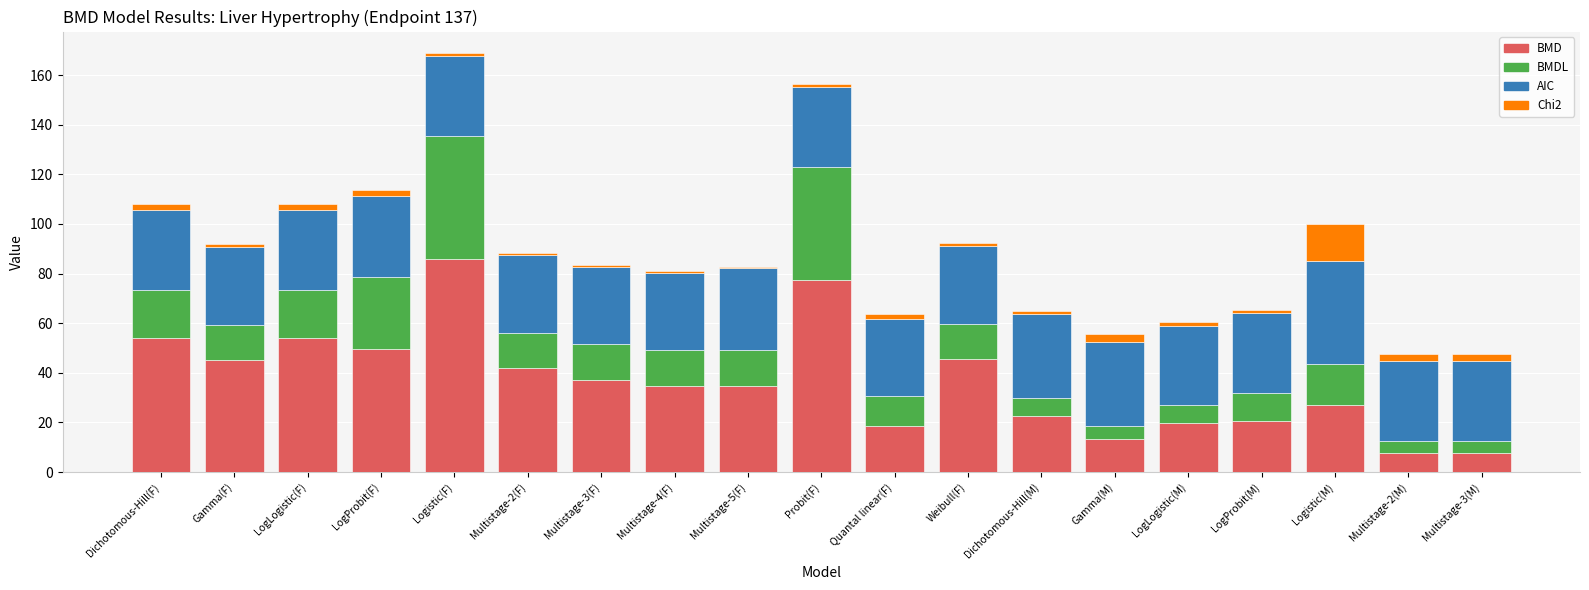

At which category is the sum across all series the highest?

Logistic(F)